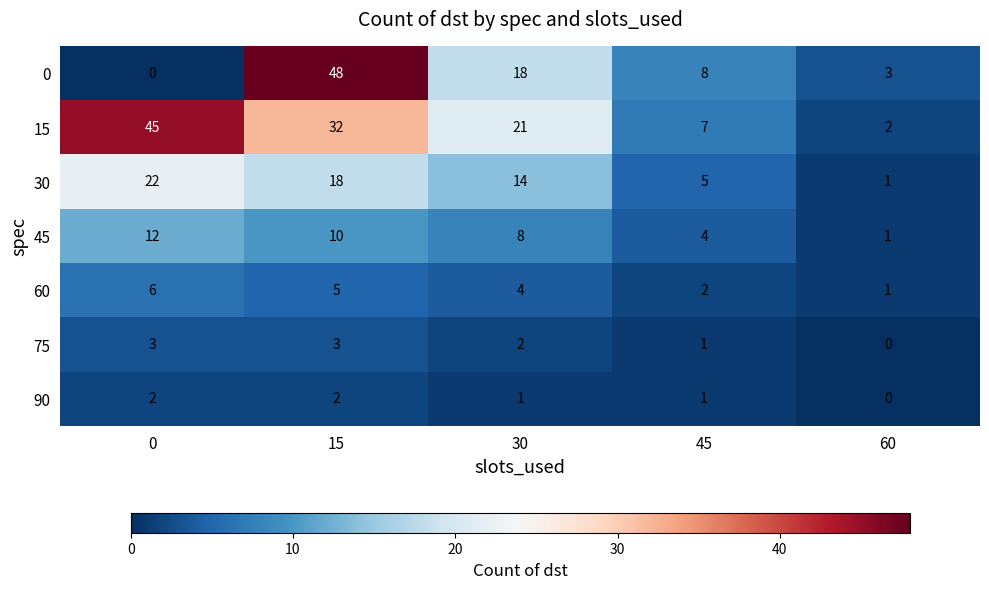

How many categories are shown in the chart?

5